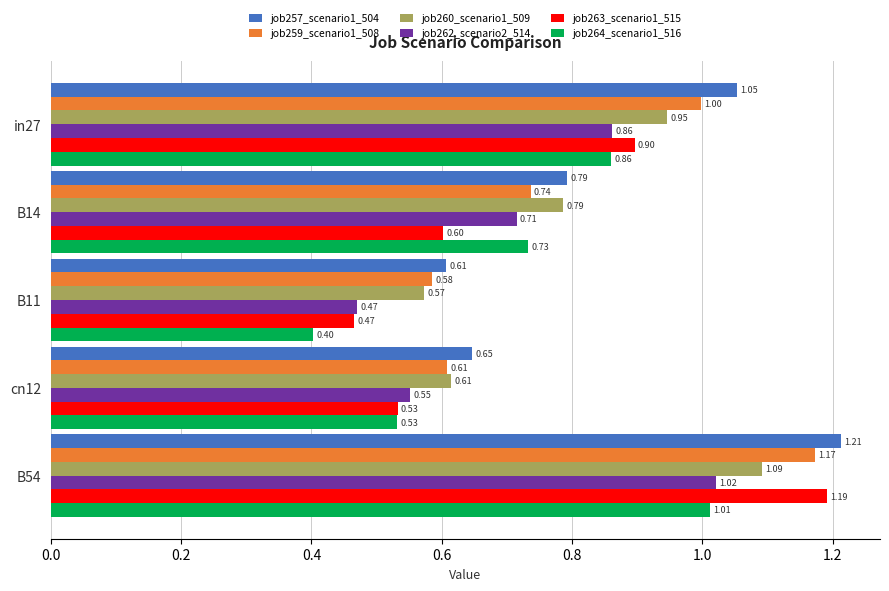

Which series has the largest range (max minus min)?

job263_scenario1_515